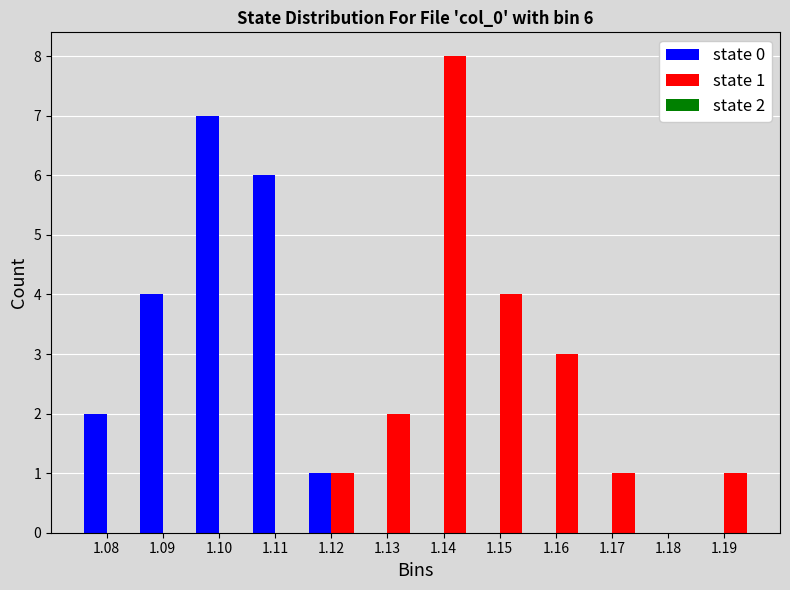

Reading left to right, extract all data points from this chart.

state 0: 1.08=2	1.09=4	1.10=7	1.11=6	1.12=1	1.13=0	1.14=0	1.15=0	1.16=0	1.17=0	1.18=0	1.19=0
state 1: 1.08=0	1.09=0	1.10=0	1.11=0	1.12=1	1.13=2	1.14=8	1.15=4	1.16=3	1.17=1	1.18=0	1.19=1